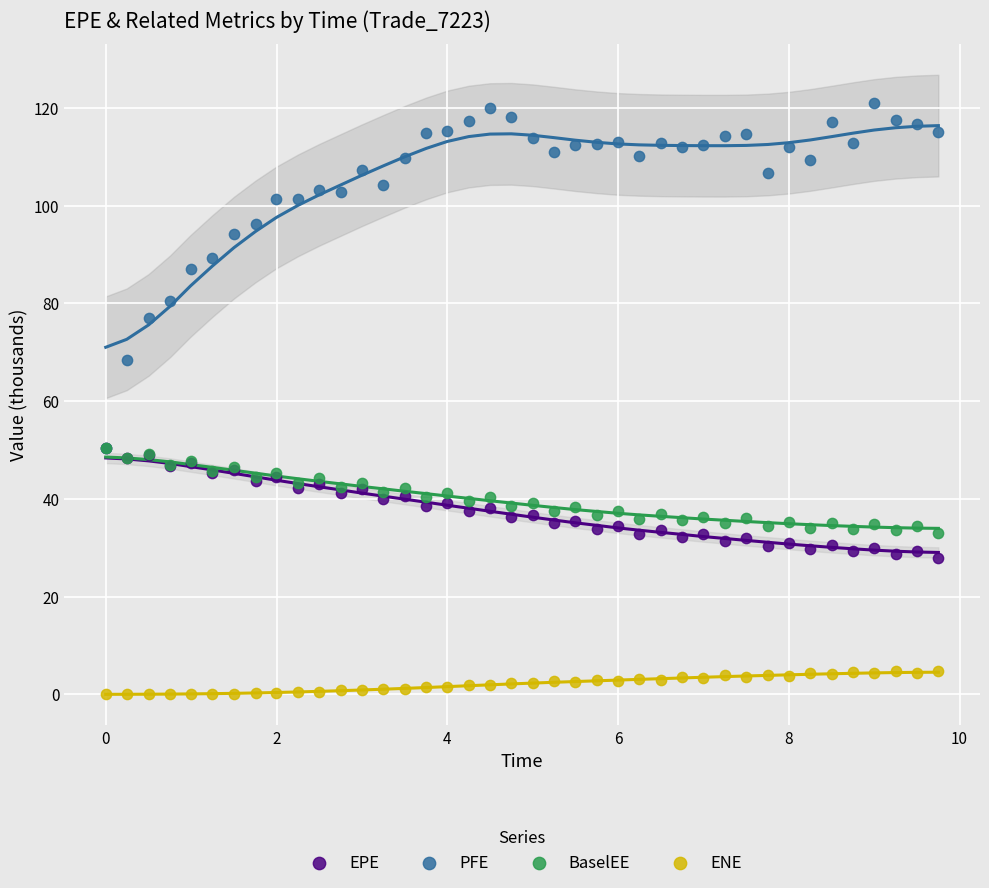

Which series contains the lowest Y value?

ENE